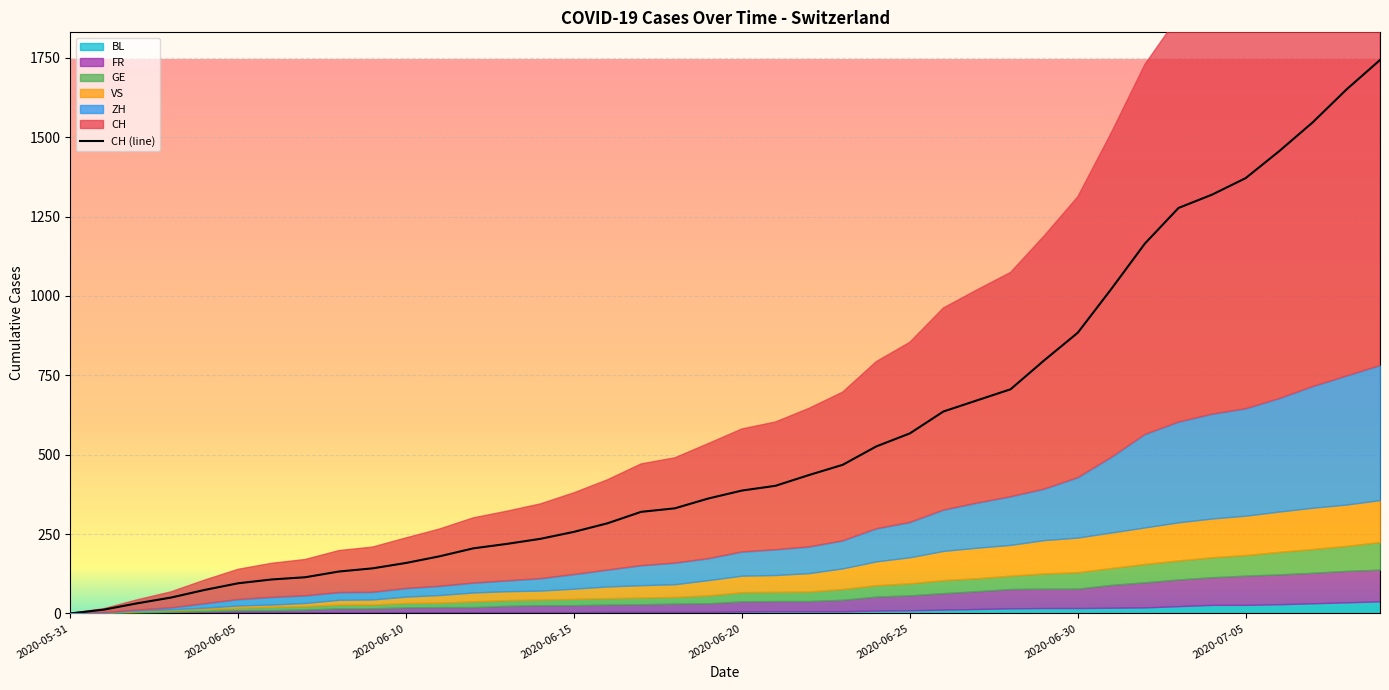

Reading left to right, transcribe all the data shown in this chart.

CH: 2020-05-31=0	2020-06-01=12	2020-06-02=32	2020-06-03=50	2020-06-04=74	2020-06-05=95	2020-06-06=107	2020-06-07=114	2020-06-08=132	2020-06-09=142	2020-06-10=159	2020-06-11=180	2020-06-12=205	2020-06-13=219	2020-06-14=235	2020-06-15=257	2020-06-16=284	2020-06-17=320	2020-06-18=331	2020-06-19=362	2020-06-20=387	2020-06-21=402	2020-06-22=436	2020-06-23=468	2020-06-24=526	2020-06-25=567	2020-06-26=636	2020-06-27=671	2020-06-28=706	2020-06-29=797	2020-06-30=884	2020-07-01=1022	2020-07-02=1165	2020-07-03=1277	2020-07-04=1319	2020-07-05=1371	2020-07-06=1456	2020-07-07=1547	2020-07-08=1650	2020-07-09=1743
ZH: 2020-05-31=0	2020-06-01=0	2020-06-02=2	2020-06-03=5	2020-06-04=13	2020-06-05=19	2020-06-06=23	2020-06-07=23	2020-06-08=23	2020-06-09=23	2020-06-10=26	2020-06-11=28	2020-06-12=30	2020-06-13=33	2020-06-14=38	2020-06-15=45	2020-06-16=52	2020-06-17=62	2020-06-18=67	2020-06-19=68	2020-06-20=75	2020-06-21=80	2020-06-22=83	2020-06-23=87	2020-06-24=103	2020-06-25=110	2020-06-26=129	2020-06-27=141	2020-06-28=152	2020-06-29=161	2020-06-30=189	2020-07-01=237	2020-07-02=293	2020-07-03=316	2020-07-04=329	2020-07-05=337	2020-07-06=356	2020-07-07=382	2020-07-08=405	2020-07-09=424
VS: 2020-05-31=0	2020-06-01=1	2020-06-02=2	2020-06-03=2	2020-06-04=4	2020-06-05=7	2020-06-06=7	2020-06-07=10	2020-06-08=15	2020-06-09=16	2020-06-10=20	2020-06-11=24	2020-06-12=28	2020-06-13=28	2020-06-14=28	2020-06-15=32	2020-06-16=37	2020-06-17=39	2020-06-18=40	2020-06-19=48	2020-06-20=52	2020-06-21=53	2020-06-22=58	2020-06-23=65	2020-06-24=75	2020-06-25=82	2020-06-26=92	2020-06-27=96	2020-06-28=97	2020-06-29=105	2020-06-30=109	2020-07-01=112	2020-07-02=115	2020-07-03=120	2020-07-04=122	2020-07-05=124	2020-07-06=127	2020-07-07=130	2020-07-08=130	2020-07-09=132
GE: 2020-05-31=0	2020-06-01=1	2020-06-02=4	2020-06-03=6	2020-06-04=7	2020-06-05=8	2020-06-06=11	2020-06-07=11	2020-06-08=12	2020-06-09=12	2020-06-10=14	2020-06-11=14	2020-06-12=18	2020-06-13=18	2020-06-14=18	2020-06-15=20	2020-06-16=20	2020-06-17=21	2020-06-18=21	2020-06-19=25	2020-06-20=29	2020-06-21=29	2020-06-22=30	2020-06-23=34	2020-06-24=36	2020-06-25=38	2020-06-26=41	2020-06-27=41	2020-06-28=42	2020-06-29=48	2020-06-30=52	2020-07-01=53	2020-07-02=58	2020-07-03=60	2020-07-04=63	2020-07-05=65	2020-07-06=71	2020-07-07=75	2020-07-08=79	2020-07-09=87
FR: 2020-05-31=0	2020-06-01=0	2020-06-02=2	2020-06-03=3	2020-06-04=5	2020-06-05=7	2020-06-06=7	2020-06-07=9	2020-06-08=13	2020-06-09=13	2020-06-10=15	2020-06-11=16	2020-06-12=16	2020-06-13=20	2020-06-14=22	2020-06-15=22	2020-06-16=23	2020-06-17=24	2020-06-18=26	2020-06-19=27	2020-06-20=32	2020-06-21=32	2020-06-22=32	2020-06-23=36	2020-06-24=44	2020-06-25=47	2020-06-26=52	2020-06-27=56	2020-06-28=61	2020-06-29=61	2020-06-30=61	2020-07-01=72	2020-07-02=79	2020-07-03=84	2020-07-04=87	2020-07-05=92	2020-07-06=94	2020-07-07=96	2020-07-08=99	2020-07-09=100
BL: 2020-05-31=0	2020-06-01=1	2020-06-02=1	2020-06-03=2	2020-06-04=2	2020-06-05=3	2020-06-06=3	2020-06-07=3	2020-06-08=3	2020-06-09=3	2020-06-10=4	2020-06-11=4	2020-06-12=4	2020-06-13=4	2020-06-14=4	2020-06-15=4	2020-06-16=5	2020-06-17=5	2020-06-18=5	2020-06-19=5	2020-06-20=6	2020-06-21=7	2020-06-22=7	2020-06-23=7	2020-06-24=9	2020-06-25=10	2020-06-26=12	2020-06-27=14	2020-06-28=16	2020-06-29=17	2020-06-30=17	2020-07-01=18	2020-07-02=19	2020-07-03=23	2020-07-04=27	2020-07-05=27	2020-07-06=29	2020-07-07=32	2020-07-08=35	2020-07-09=38